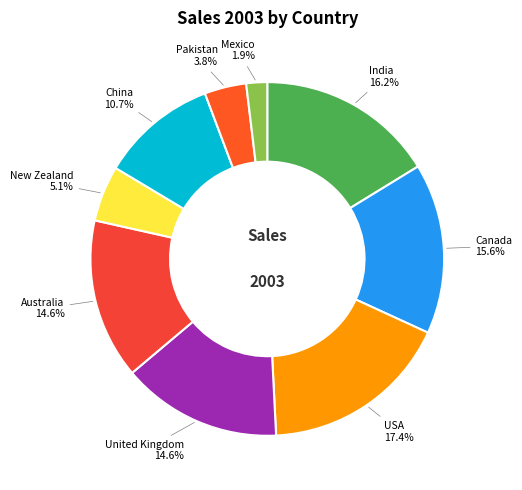

Count the number of slices in the pie.

9